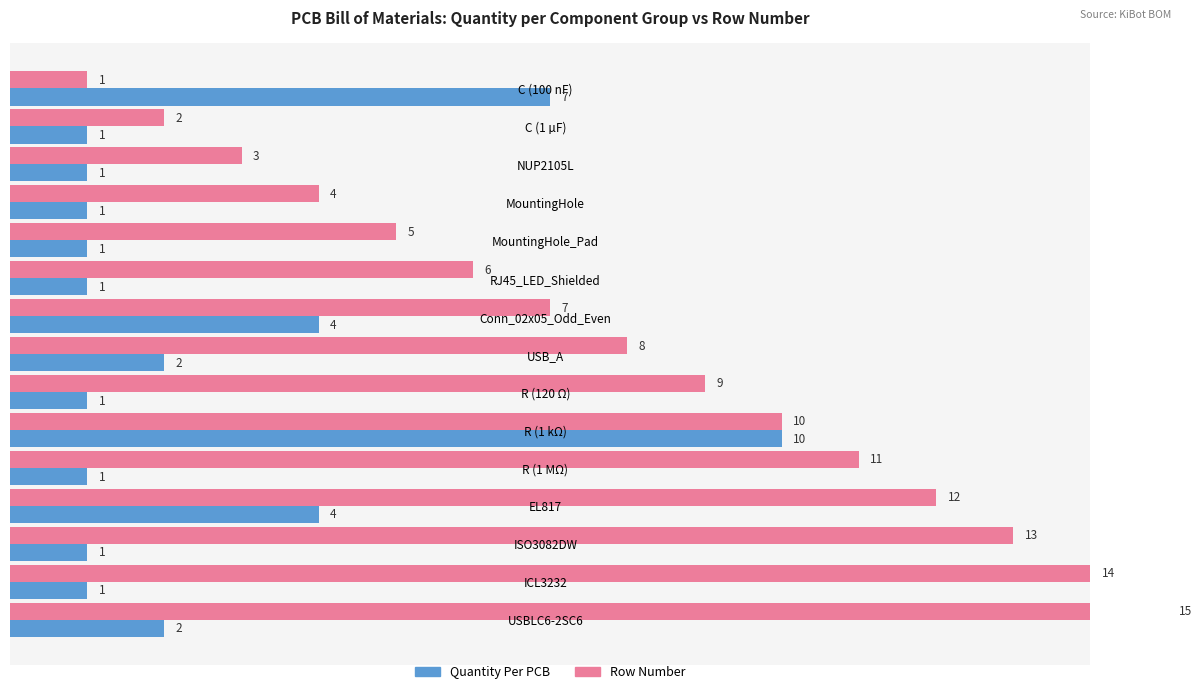

Which series has the largest range (max minus min)?

Row Number